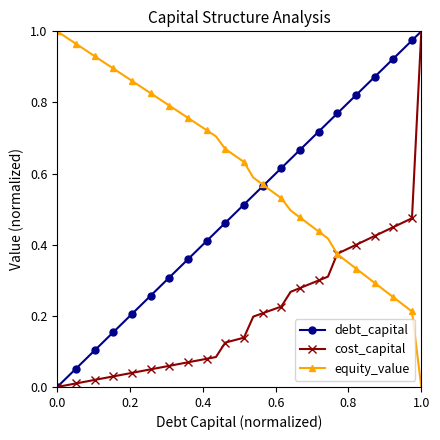

Which series has the largest total across all categories?

equity_value